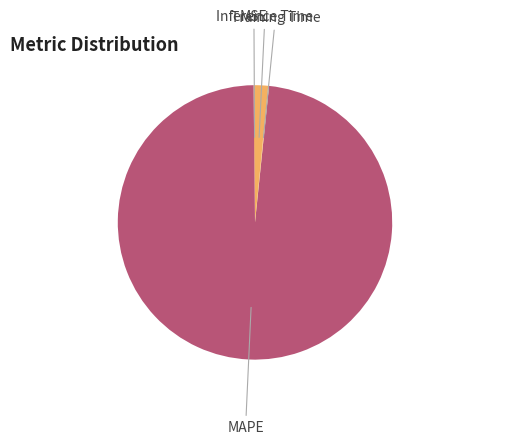

Count the number of slices in the pie.

4